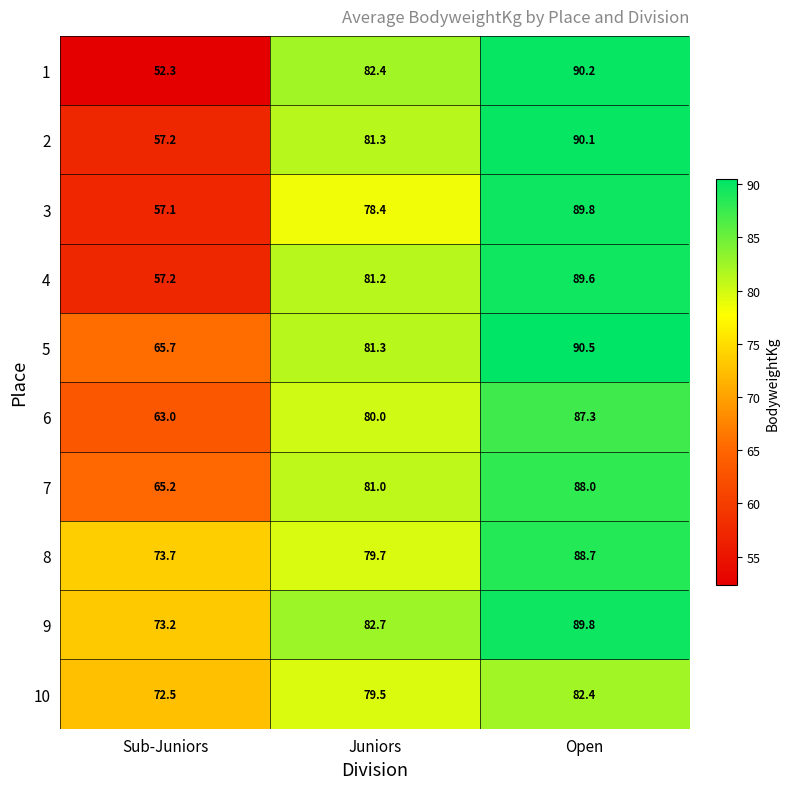

Which series has the largest total across all categories?

9